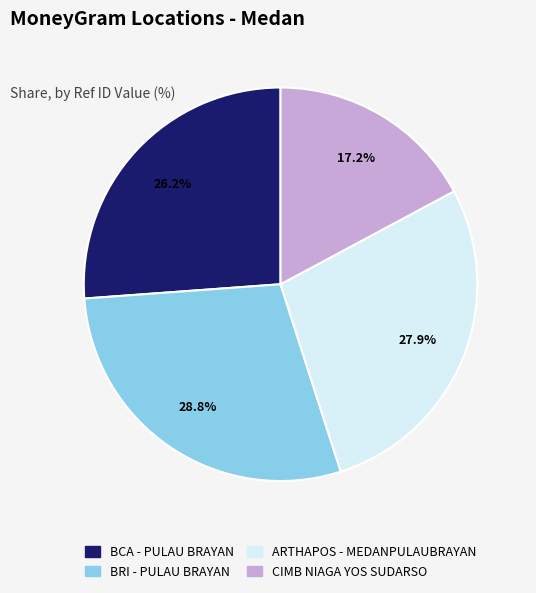

Is there any slice that represents more than half of the pie?

No